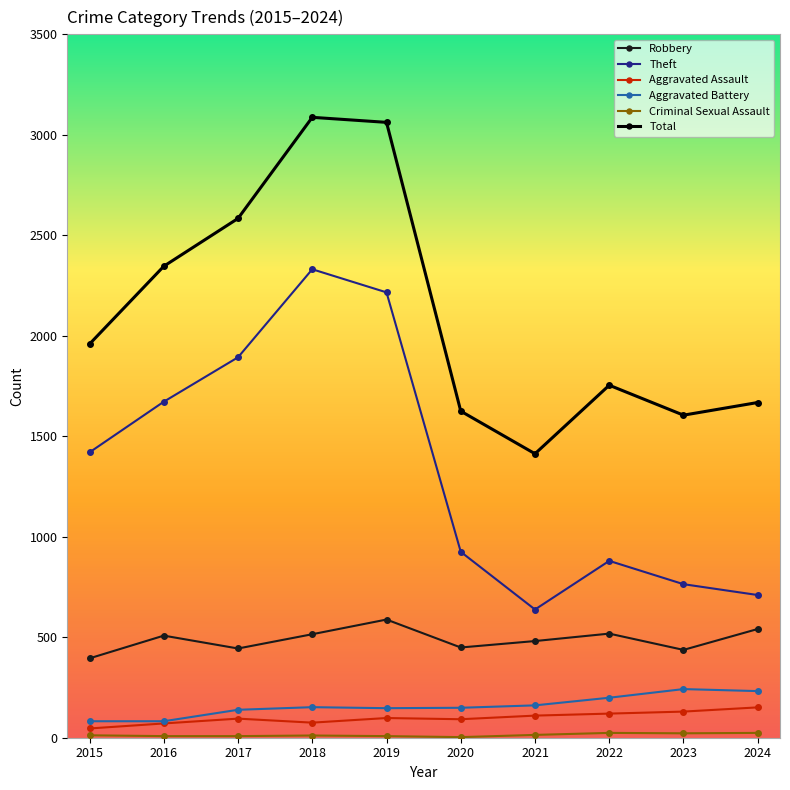

What is the difference between the maximum and minimum values in the Aggravated Battery series?

160